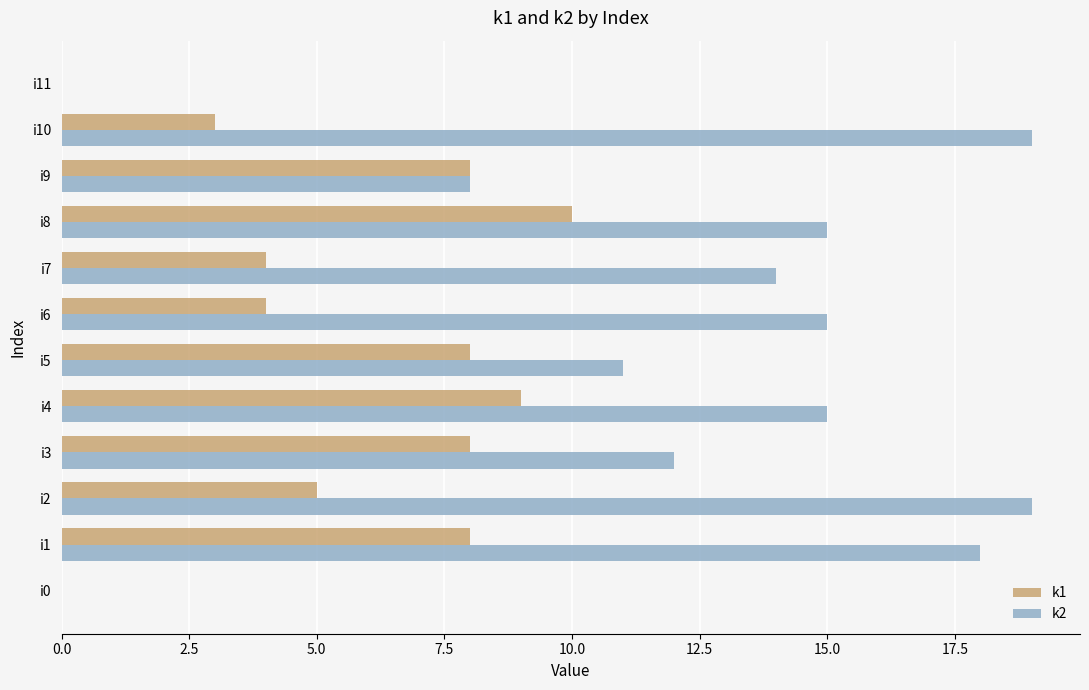

At which category is the sum across all series the highest?

i1